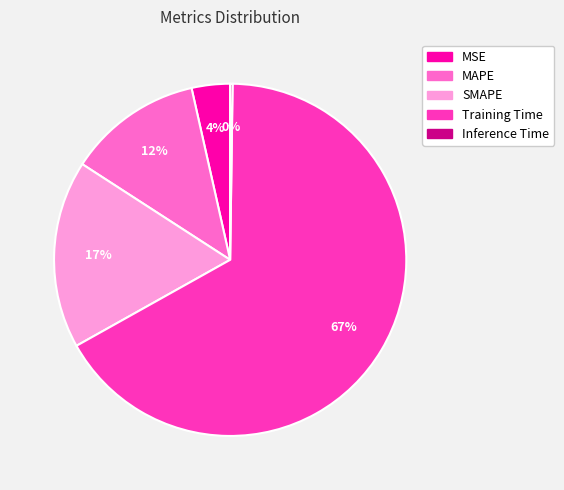

To the nearest percent, what portion does MSE represent?

4%